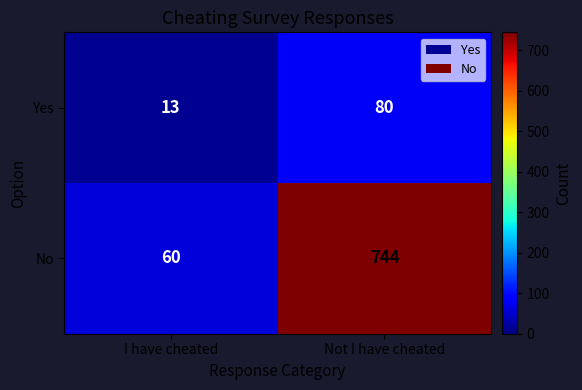

Which series has the widest spread of values?

No